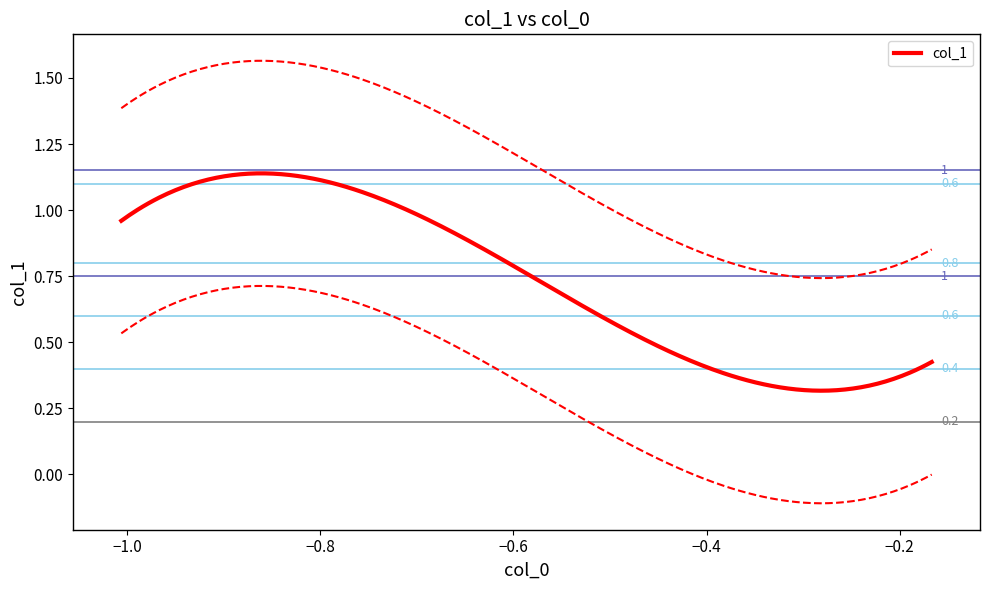

Rank the categories by value from highest to lowest.

26, 23, 6, 27, 24, 19, 28, 22, 29, 21, 0, 13, 25, 12, 20, 16, 18, 17, 14, 9, 15, 11, 10, 5, 7, 8, 4, 1, 2, 3